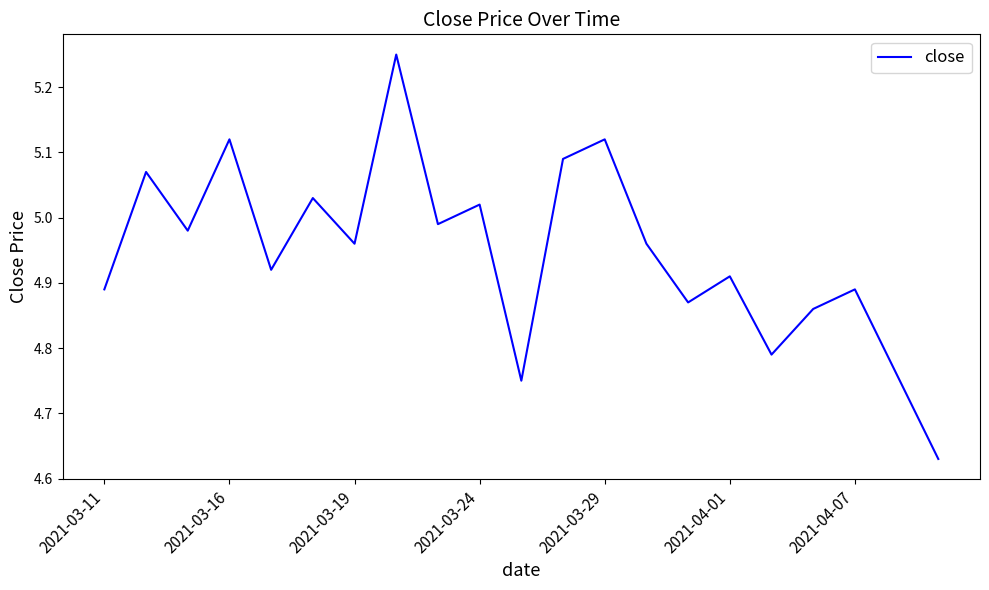

Does the chart display data point markers on the line(s)?

No